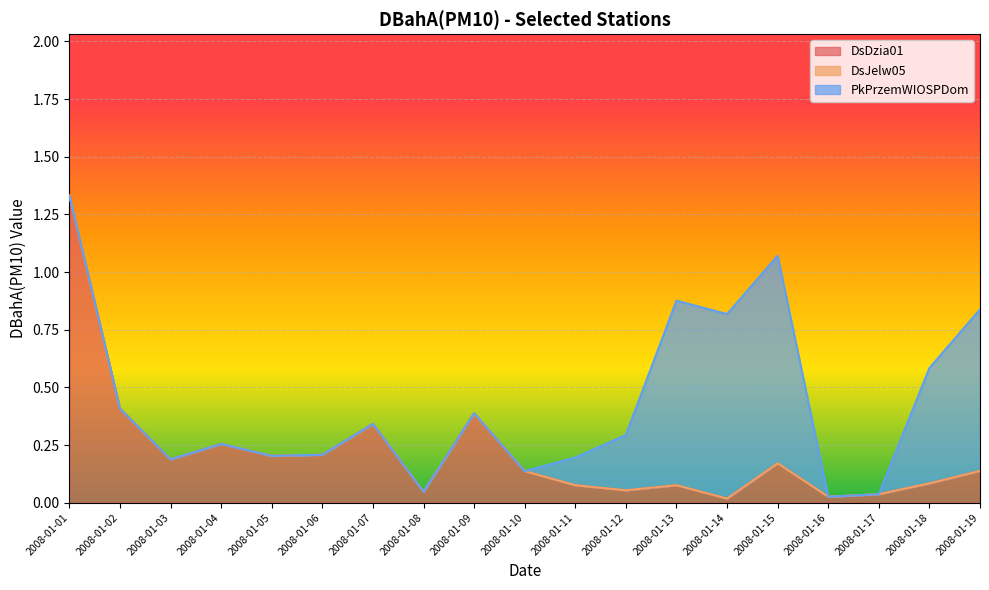

At 2008-01-16, list the series in order from largest to smallest.

DsDzia01, DsJelw05, PkPrzemWIOSPDom